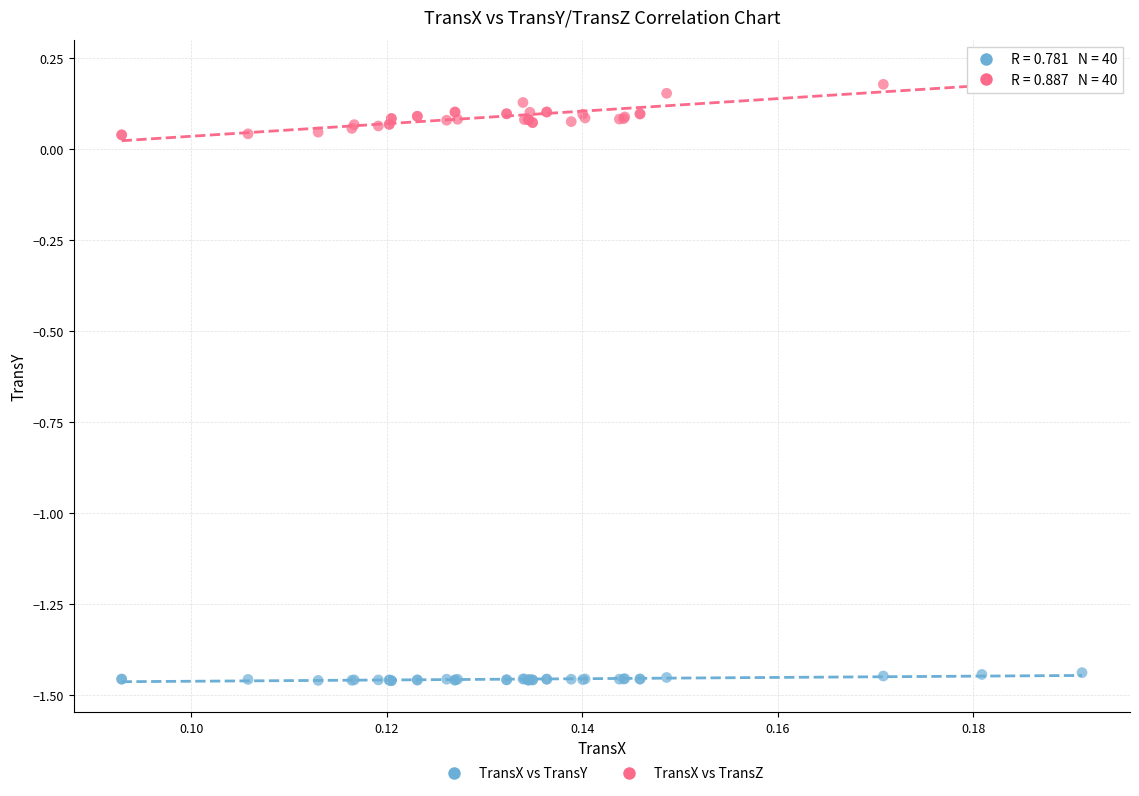

Which series has the widest spread of Y values?

TransX vs TransZ